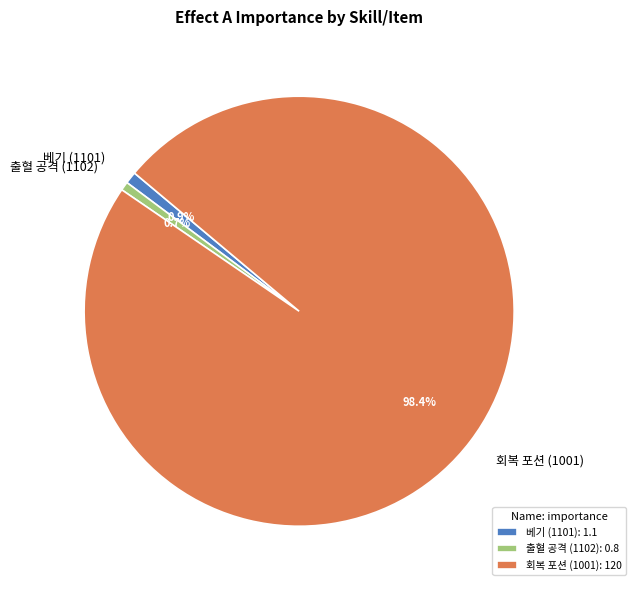

How many slices are in this pie chart?

3